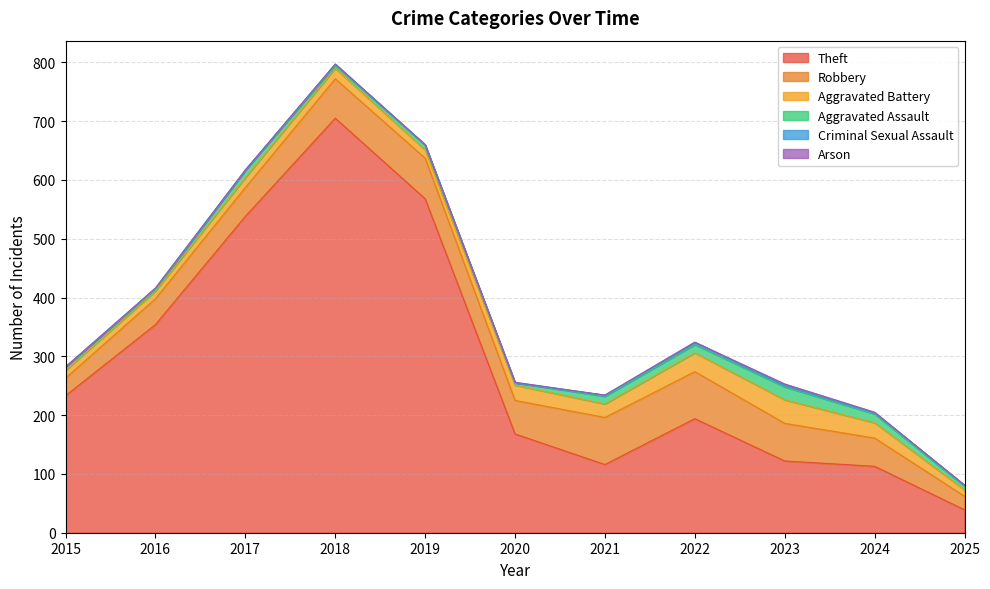

How many interior local peaks does the Criminal Sexual Assault series have?

3